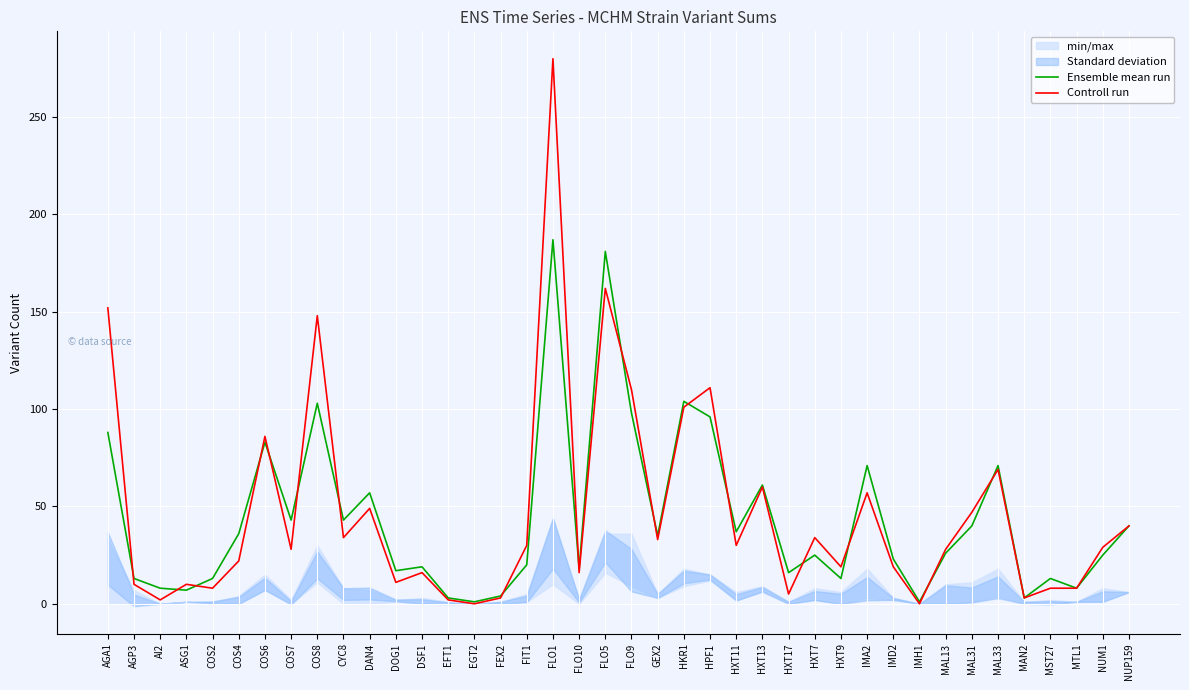

What is the total value across all series at FLO5?

343